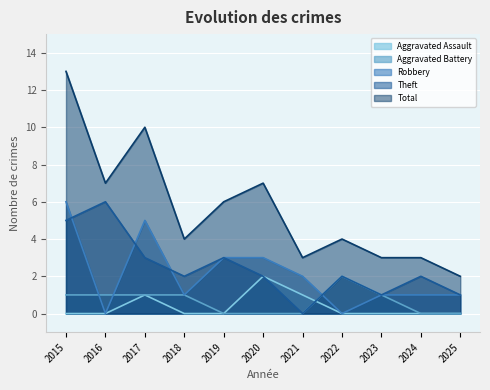

Between 2024 and 2017, which is larger?

2017